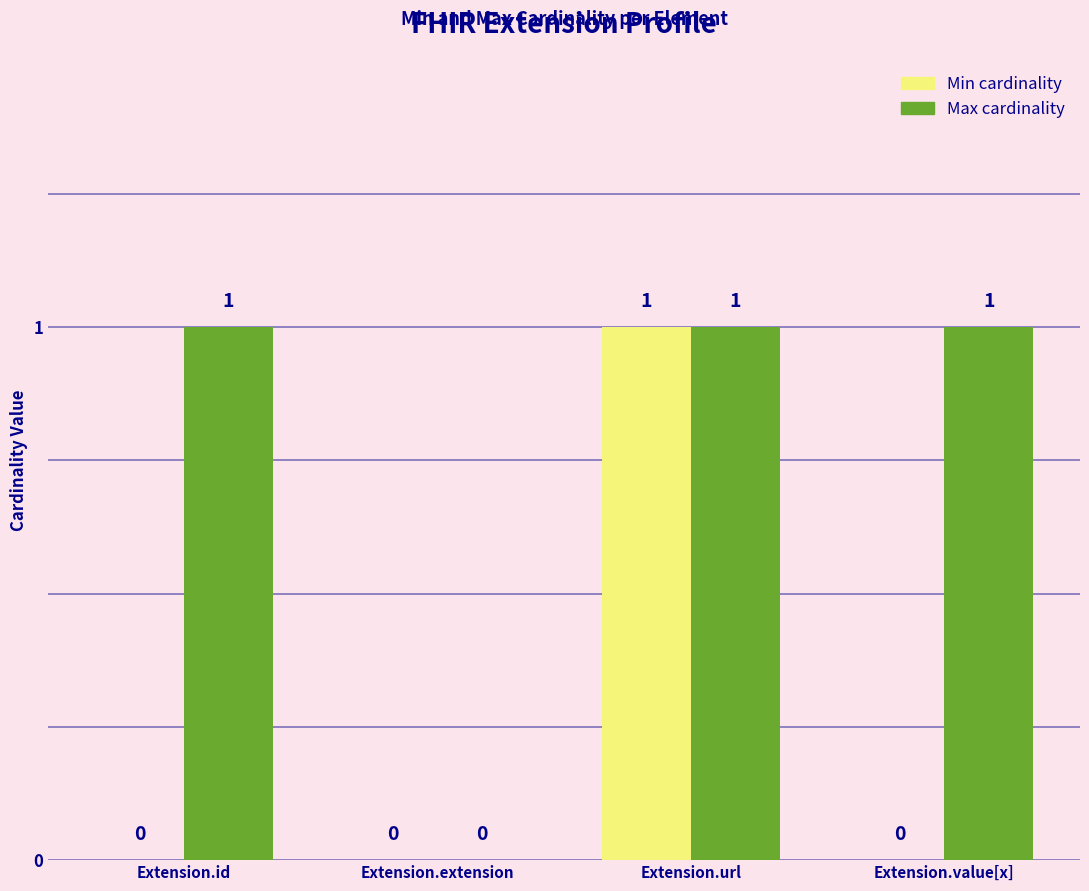

Are the bars grouped side by side (vs. stacked)?

Yes